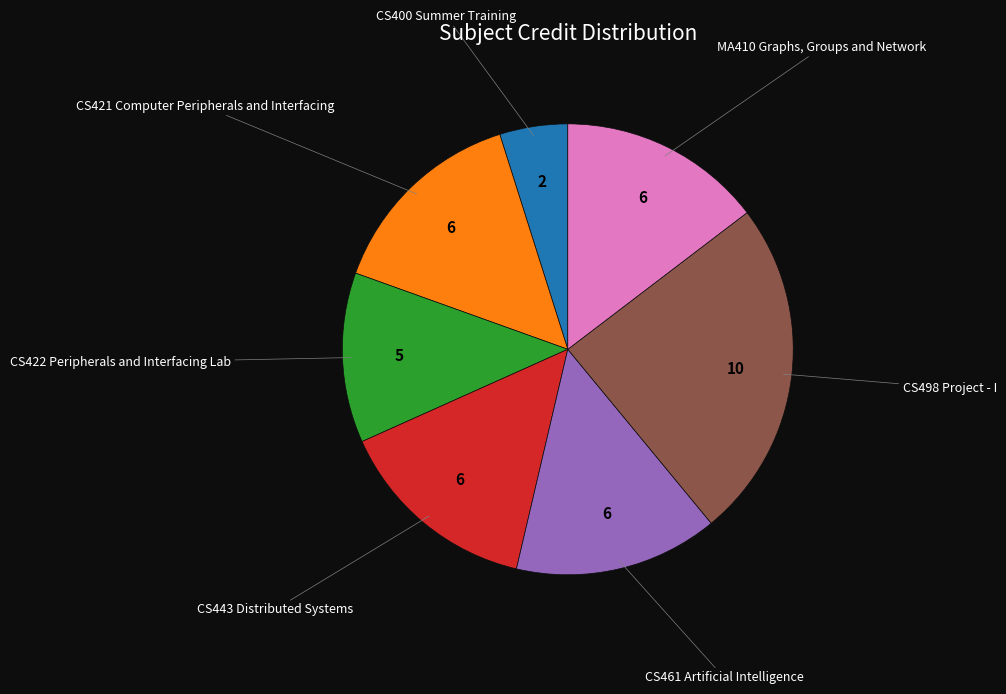

Does any single category account for the majority?

No